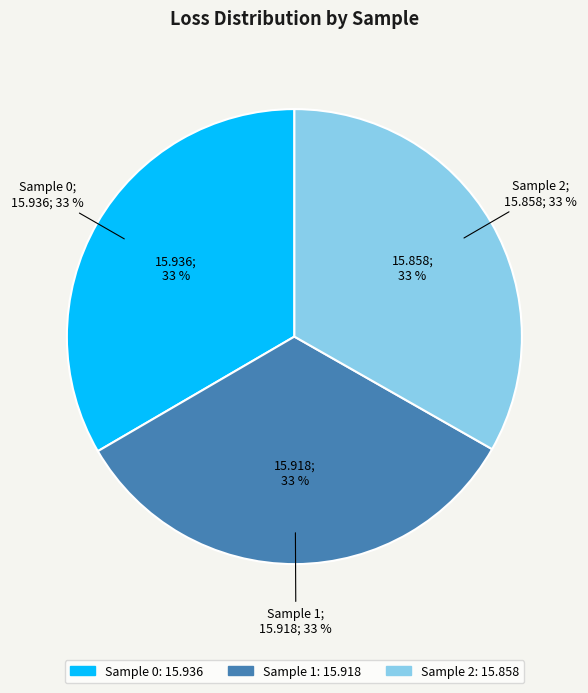

Does any single category account for the majority?

No